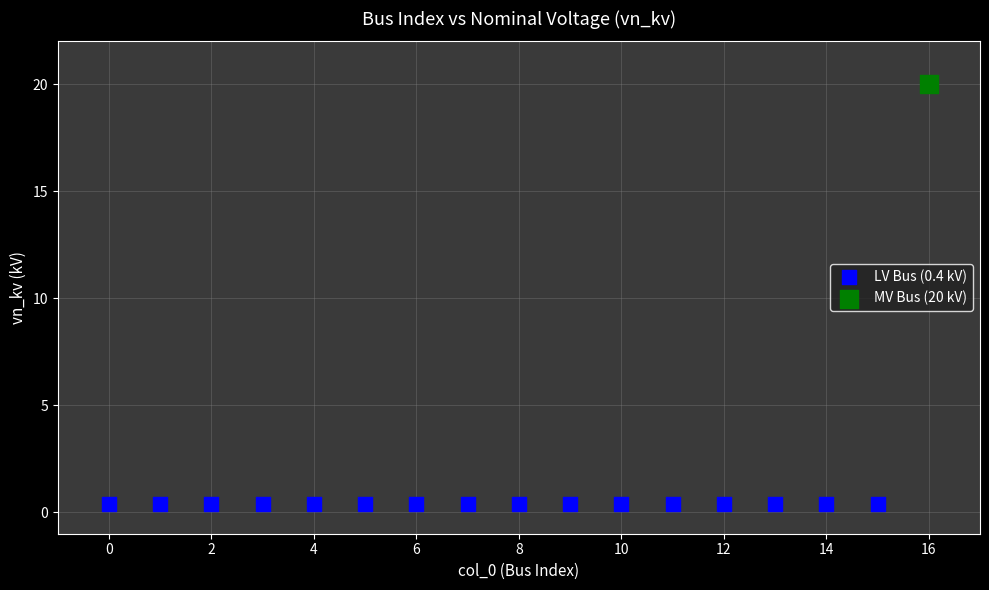

Which series reaches the maximum Y coordinate?

MV Bus (20 kV)